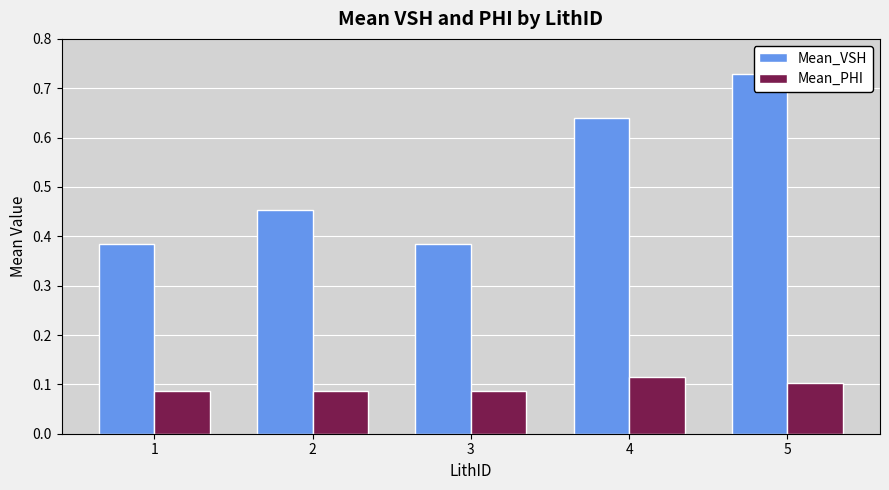

What is the sum of all Mean_PHI values?

0.5